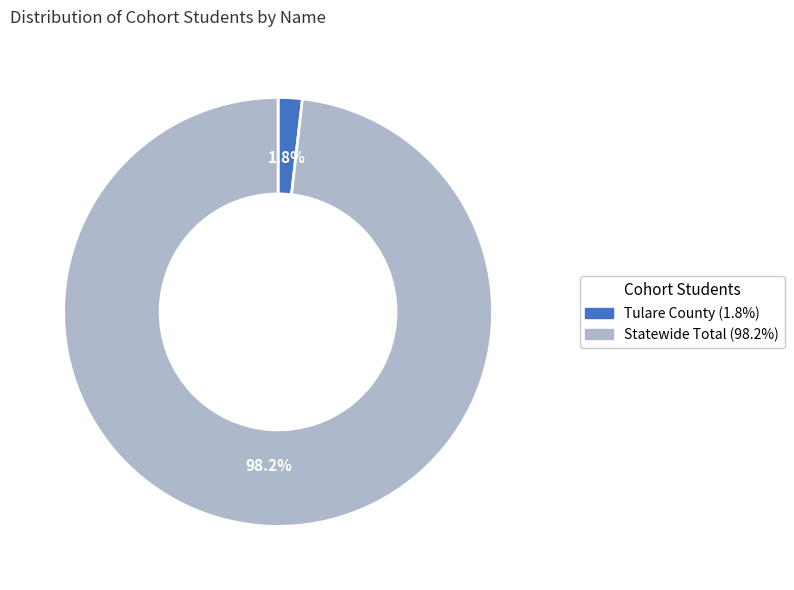

To the nearest percent, what percentage of the pie is Tulare County?

2%